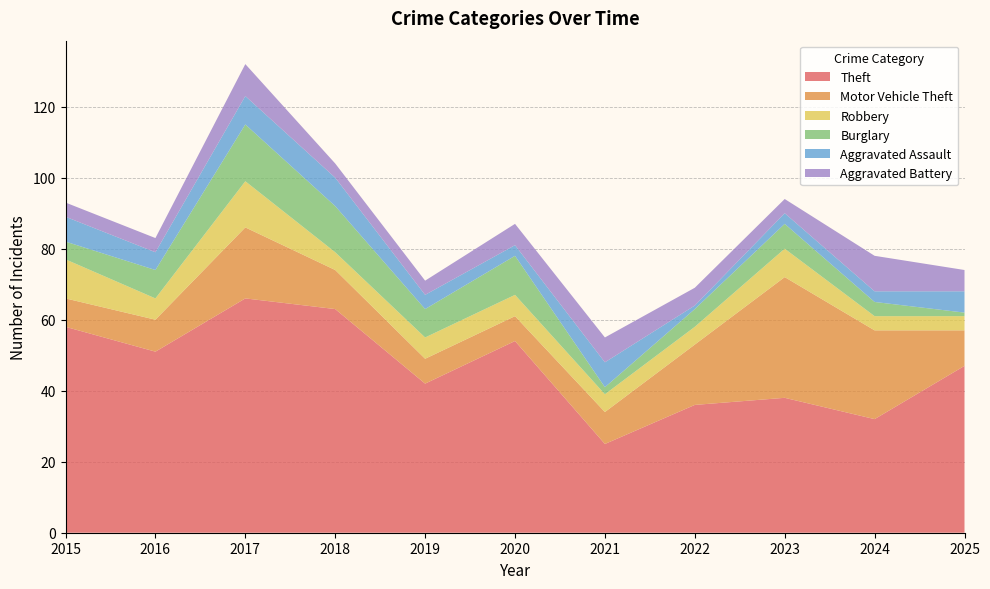

What is the approximate value of Aggravated Battery at 2019?

4